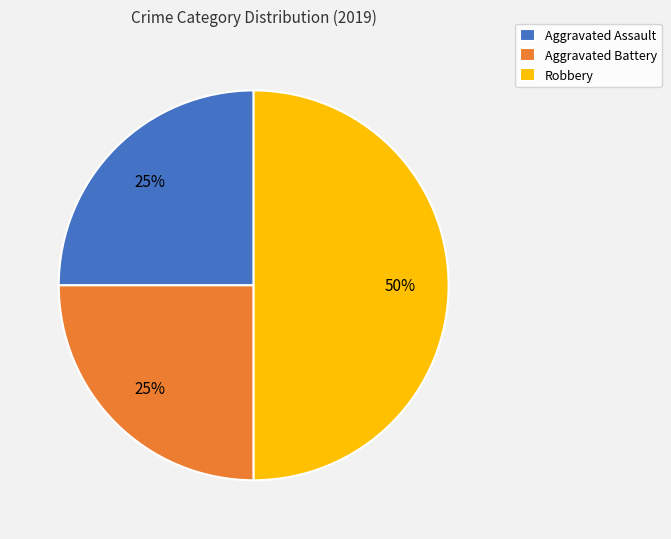

Approximately how many times larger is the value at Aggravated Battery compared to Robbery?

0.5